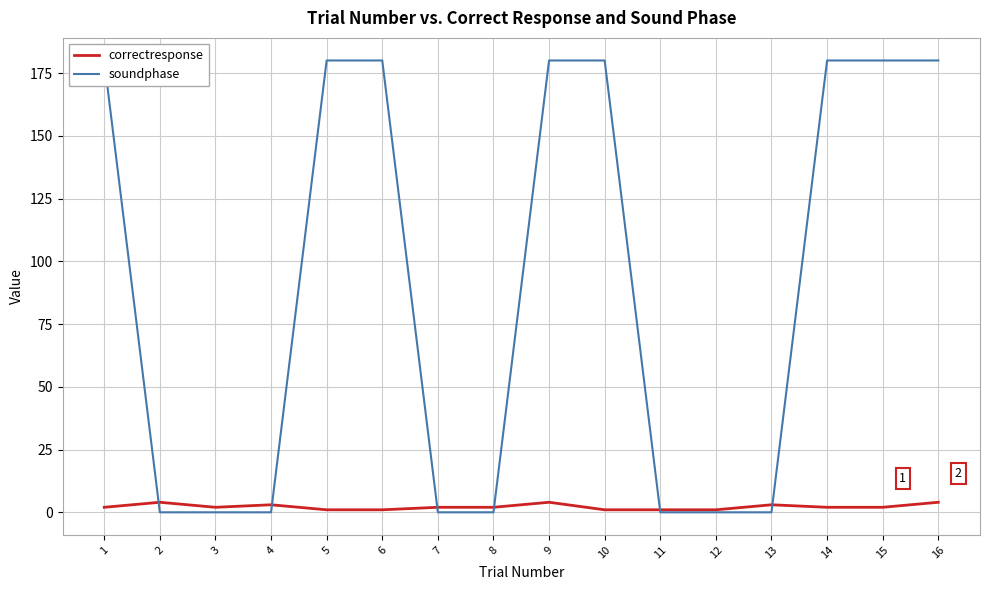

At which category does the chart reach its peak across all series?

1